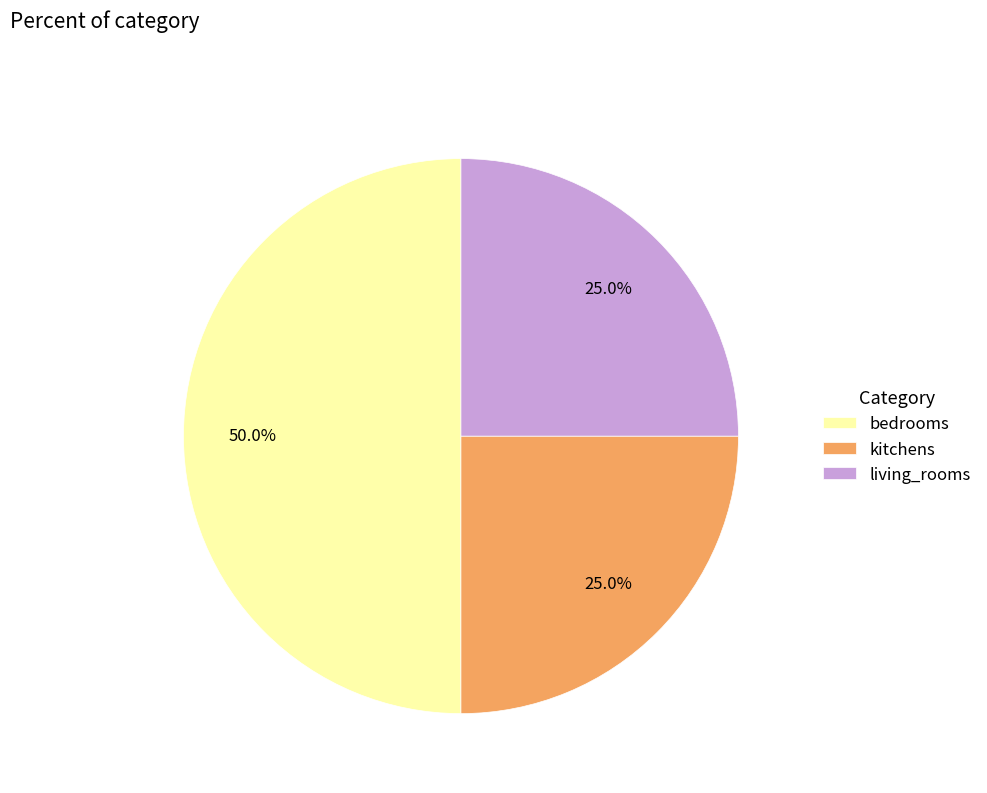

To the nearest percent, what is the average slice percentage?

33%